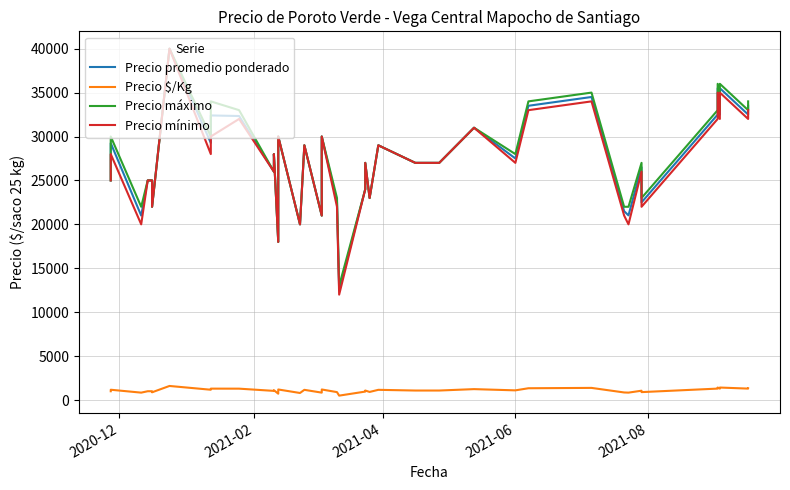

True or false: Precio promedio ponderado has a value of 17515 at 2021-06.

False